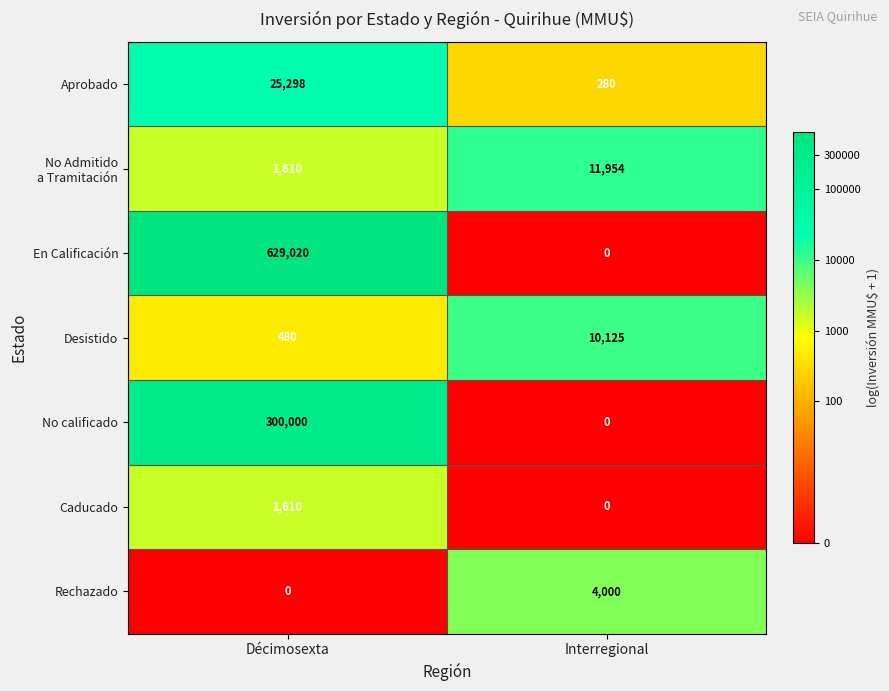

What is the sum of the Aprobado values at Décimosexta and Interregional?

25578